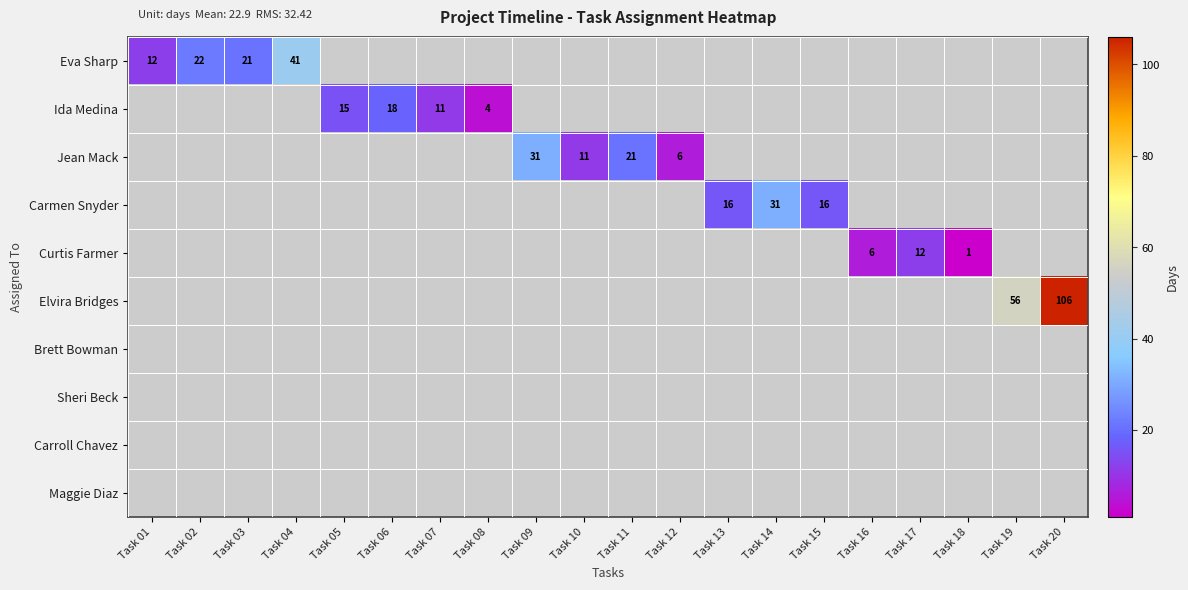

How many categories are shown in the chart?

20